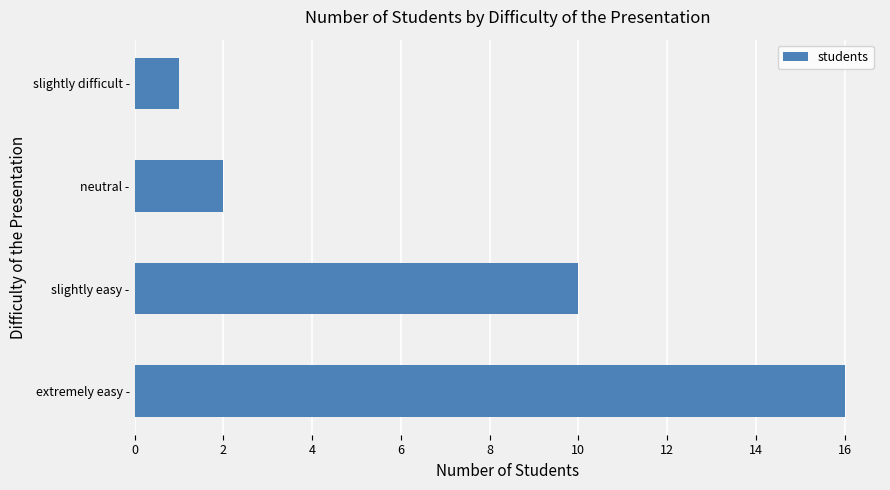

Which label corresponds to the smallest value in the chart?

slightly difficult -